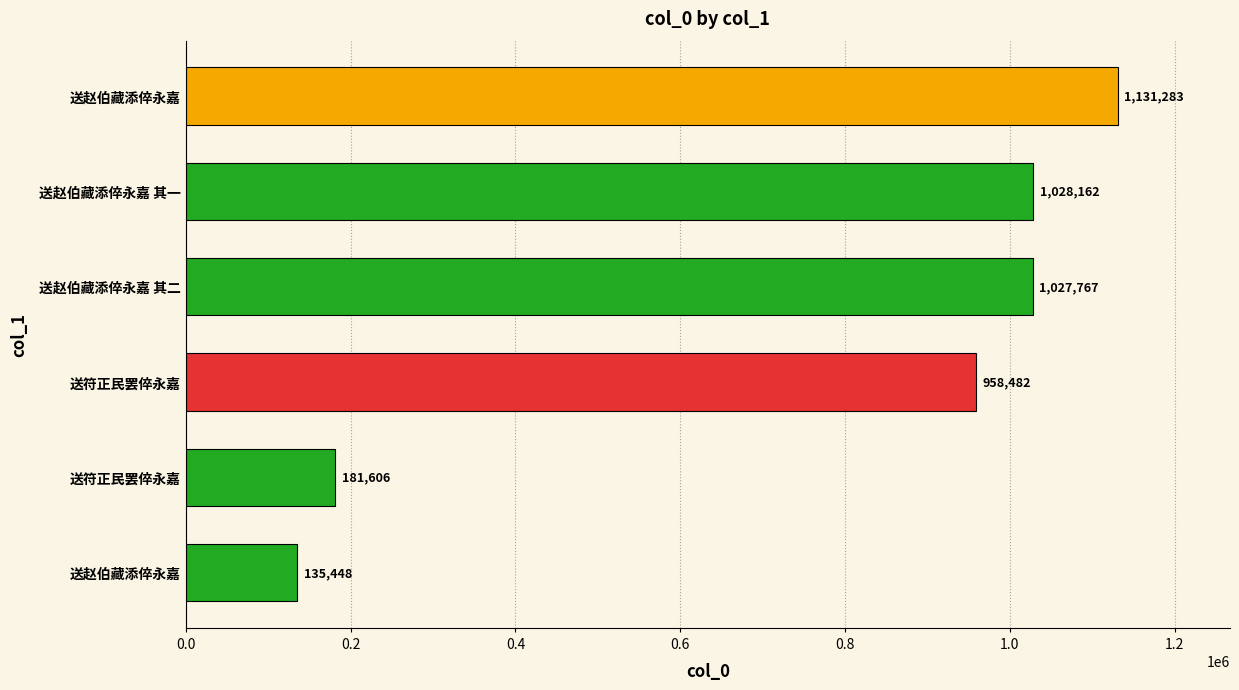

What is the average value?

743791